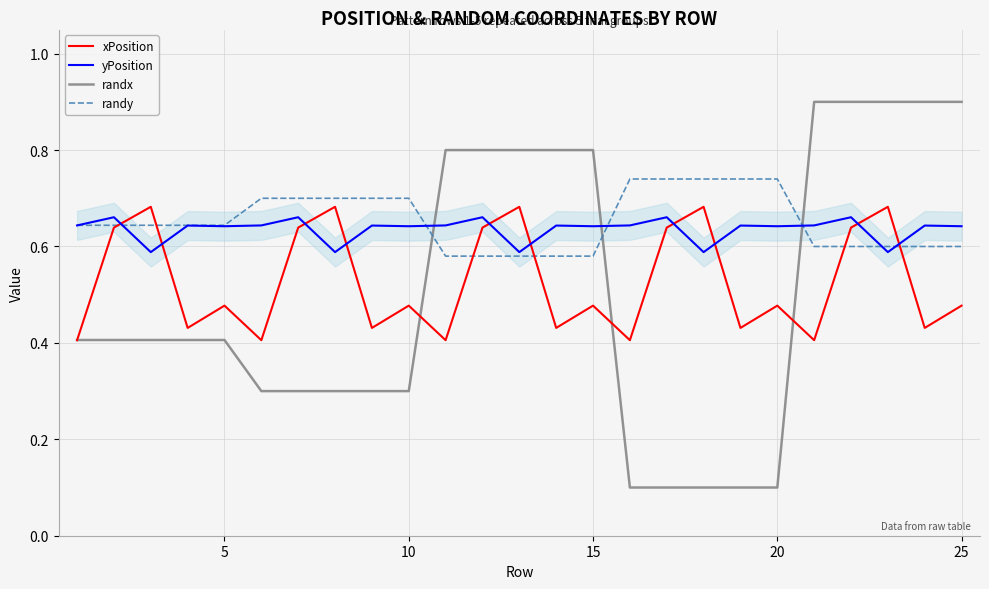

What are all the series names shown in the legend?

xPosition, yPosition, randx, randy